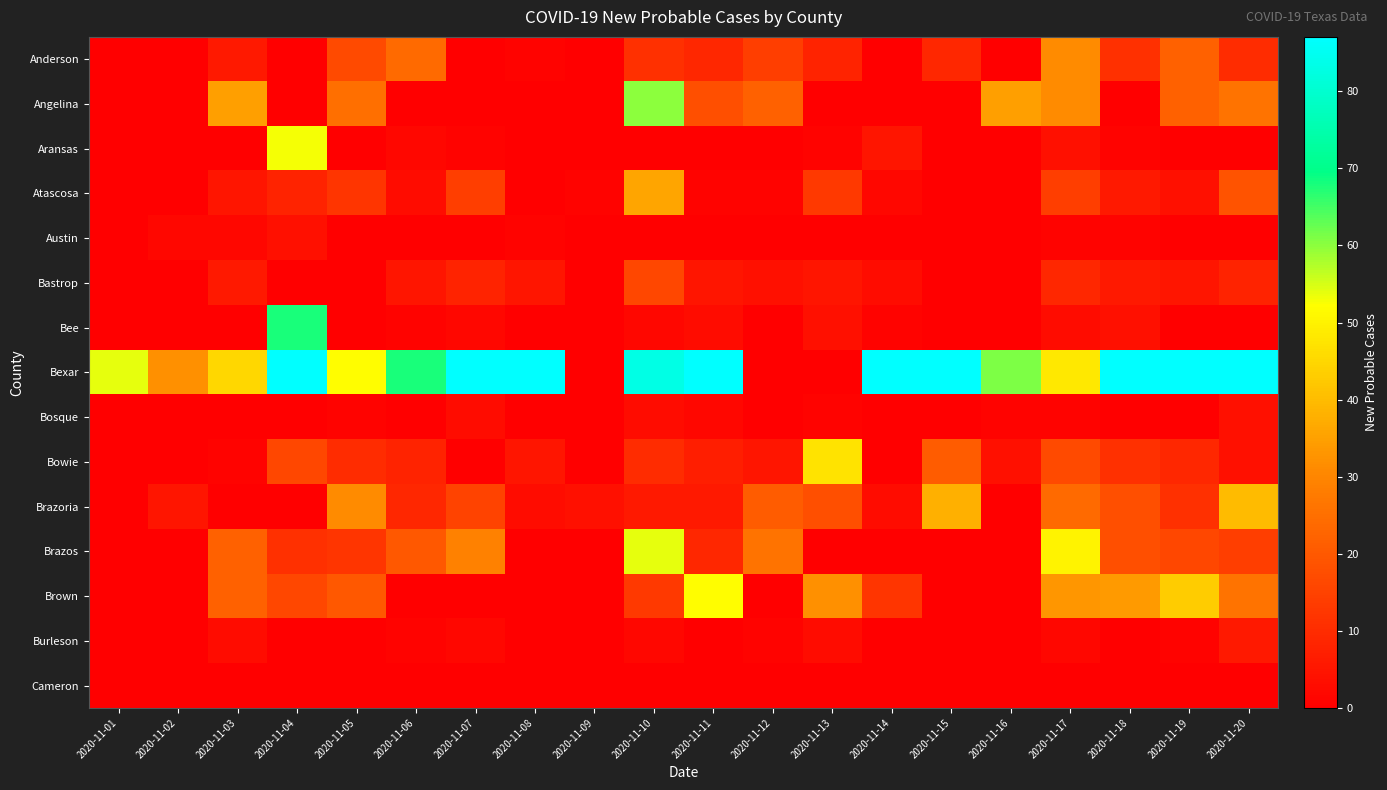

List the series in order of their peak value, highest first.

Bexar, Bee, Angelina, Brazos, Aransas, Brown, Bowie, Brazoria, Atascosa, Anderson, Bastrop, Burleson, Austin, Bosque, Cameron